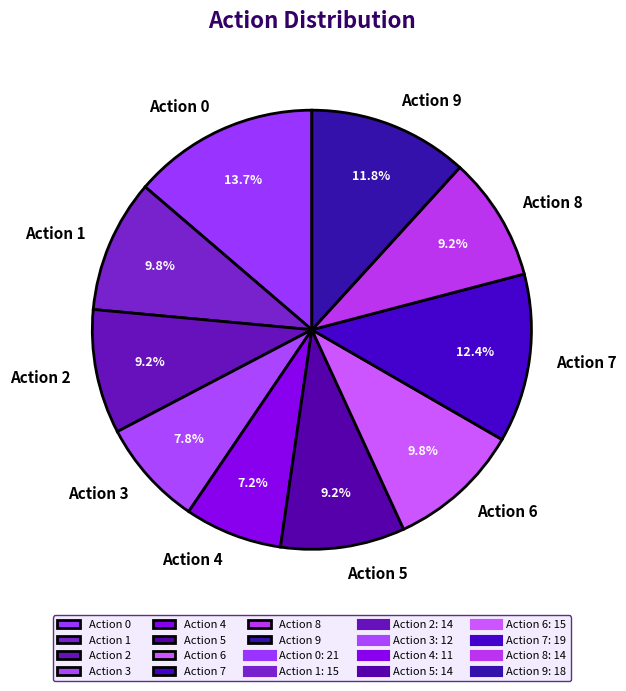

Combined, do Action 6 and Action 2 account for over 50%?

No